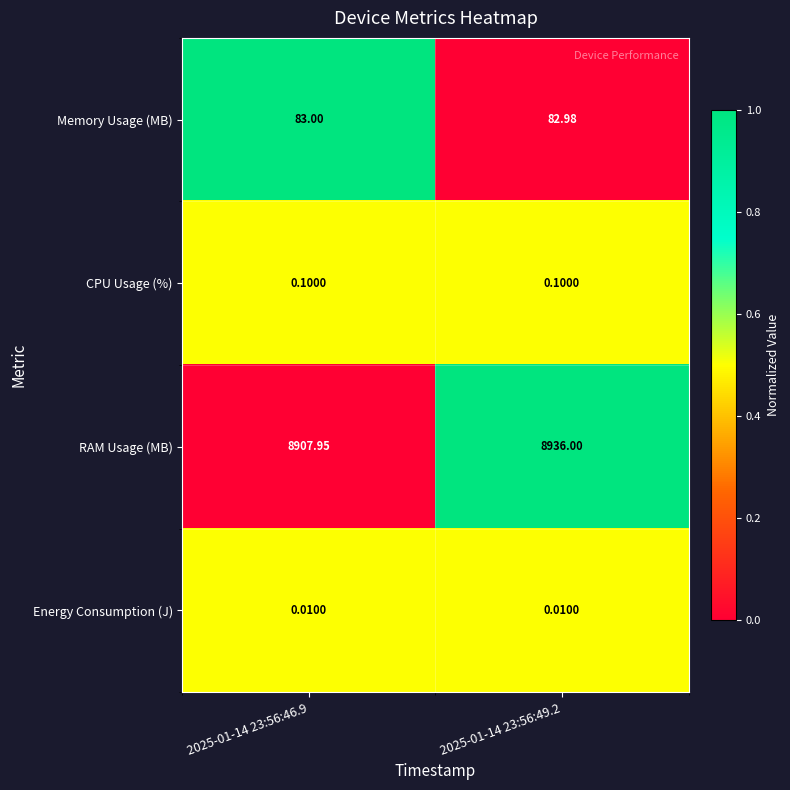

Which series has the widest spread of values?

RAM Usage (MB)